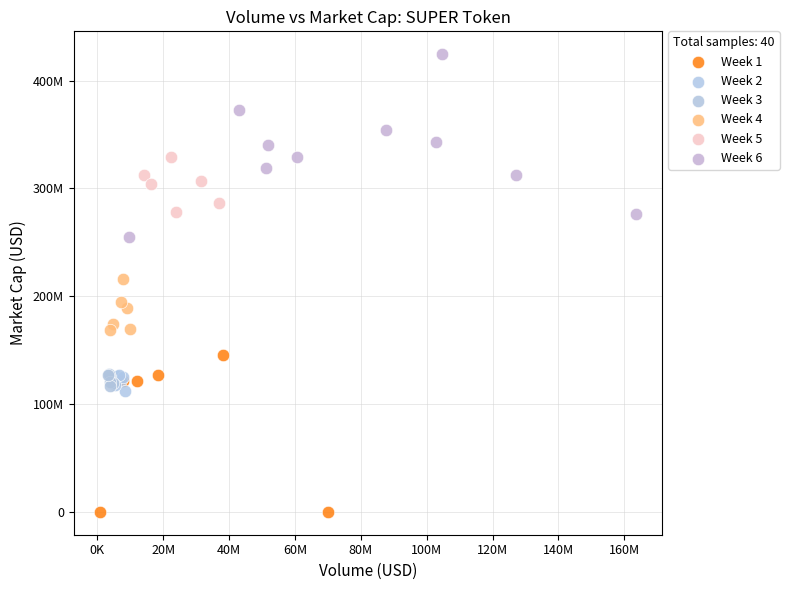

Which series reaches the maximum Y coordinate?

Week 6